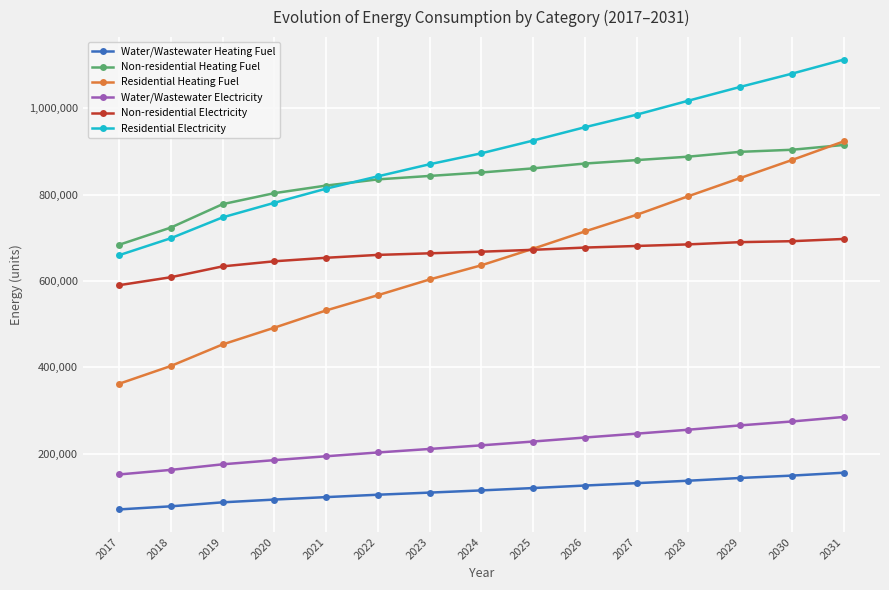

True or false: Water/Wastewater Electricity and Residential Electricity cross at least once.

False